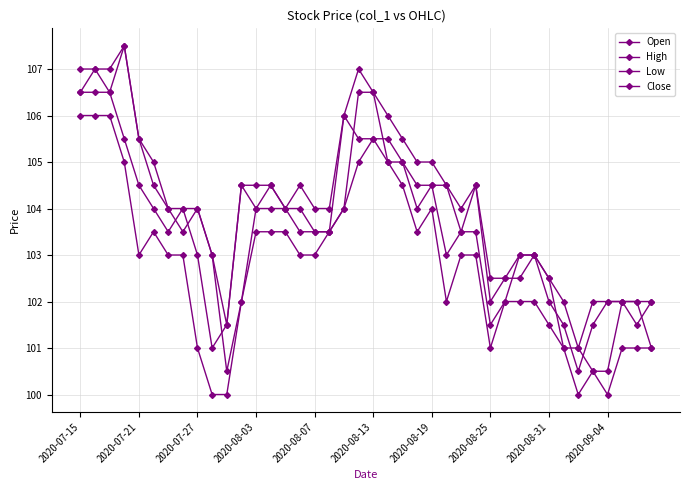

How many lines are shown in the chart?

4